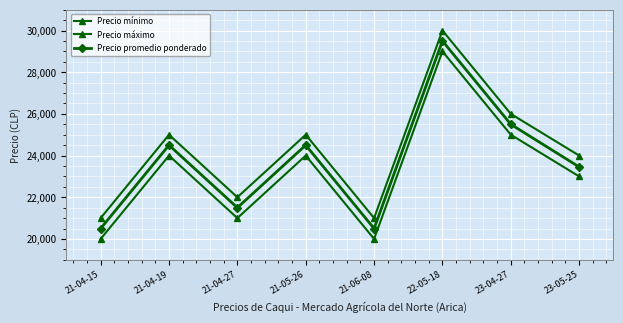

Which series has the largest range (max minus min)?

Precio mínimo